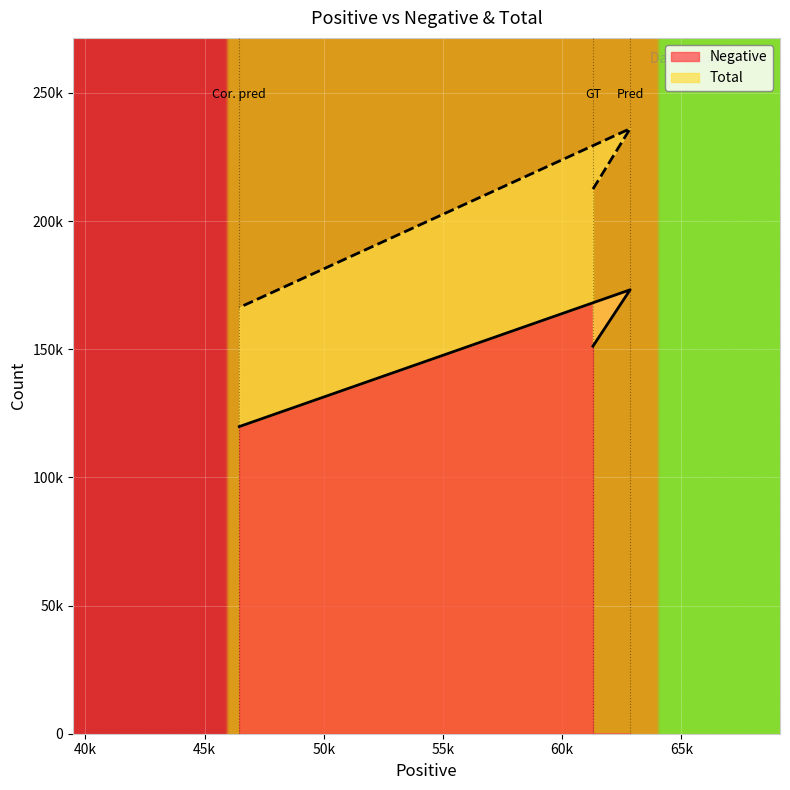

What is the value of the Total point at the 2nd from the left?

236029